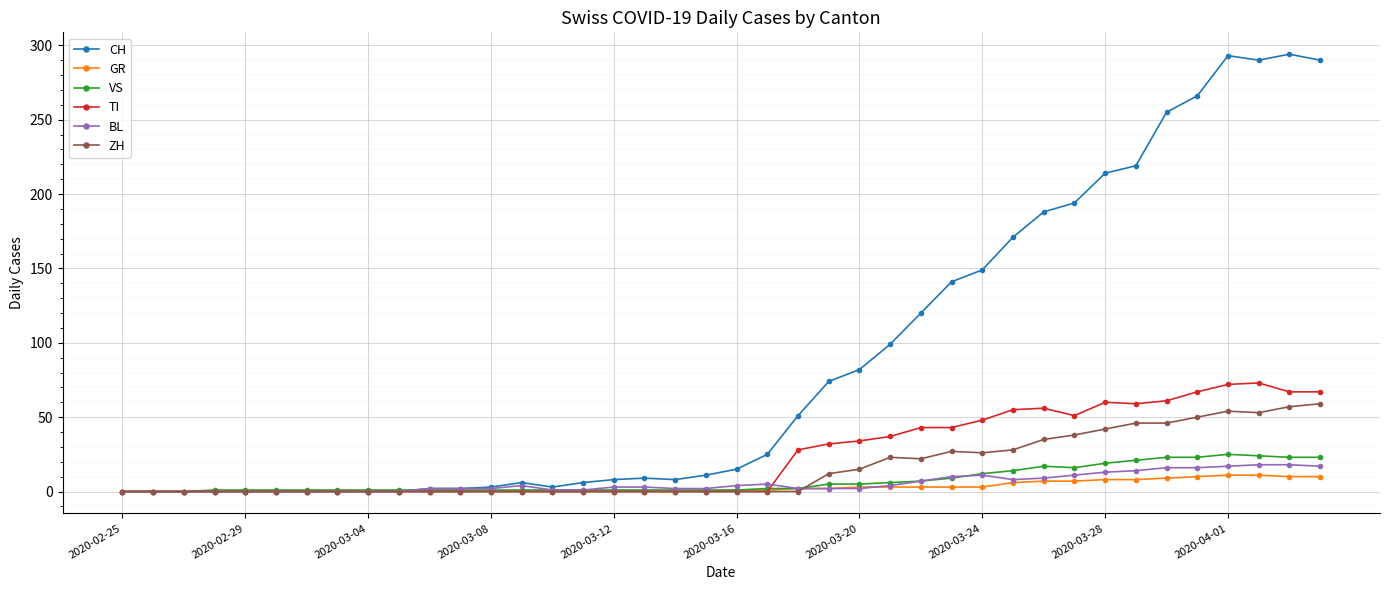

True or false: ZH has more than 0 points higher than both neighbors.

True